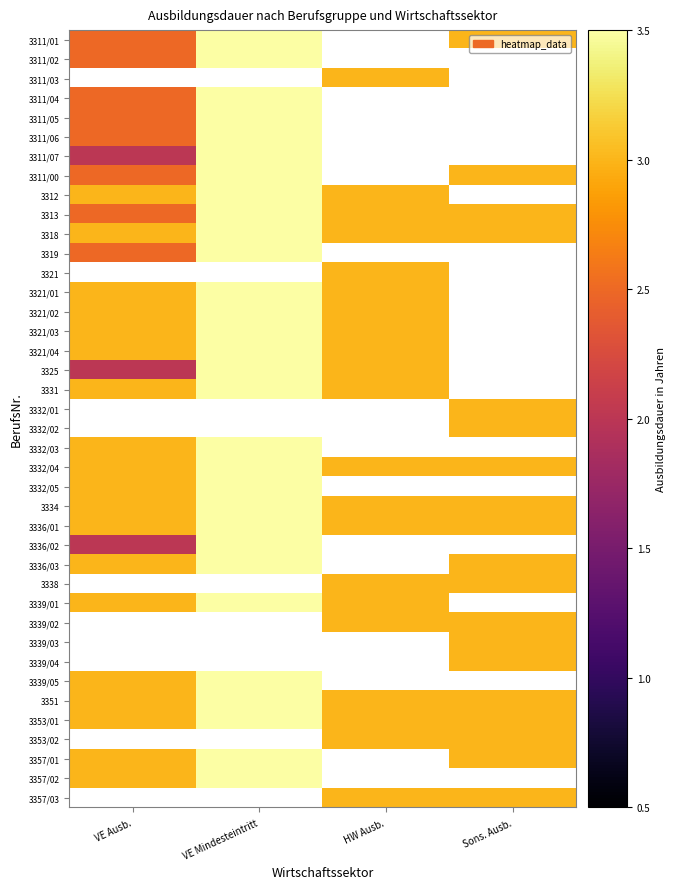

Is it true that 3332/05 equals 24.6 at VE Mindesteintritt?

False